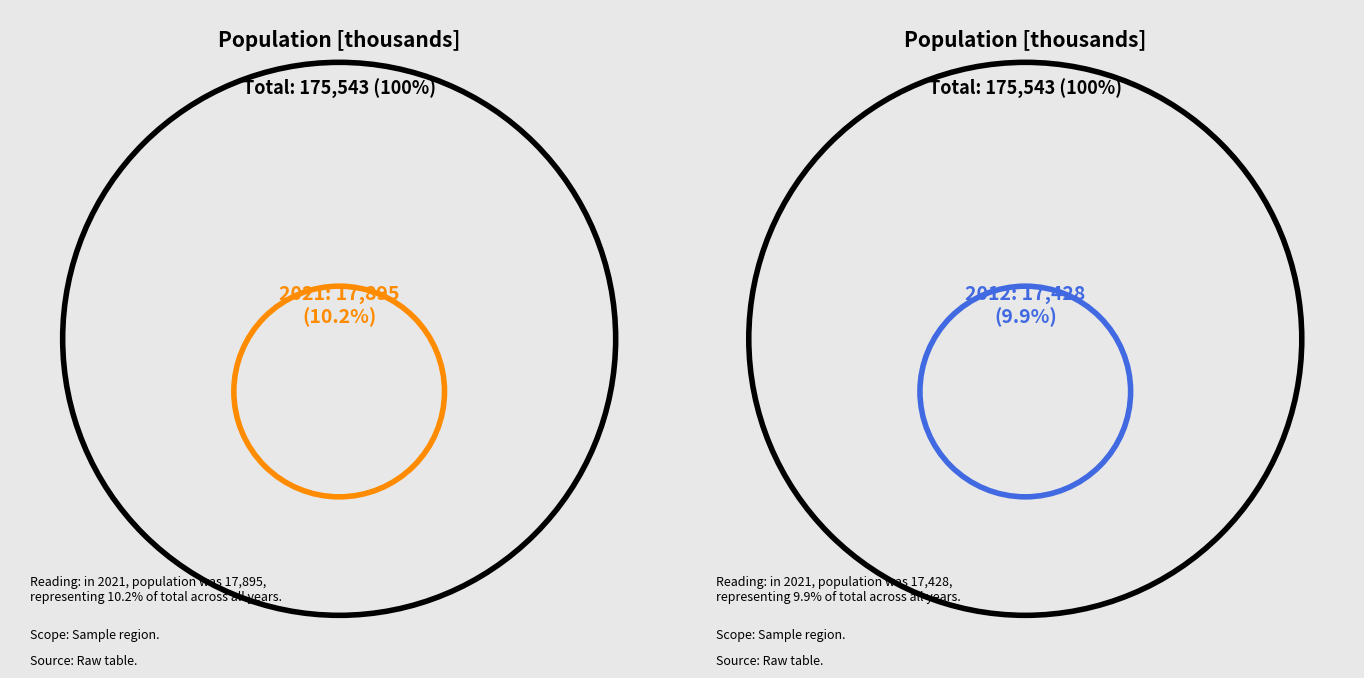

Does any single category account for the majority?

No